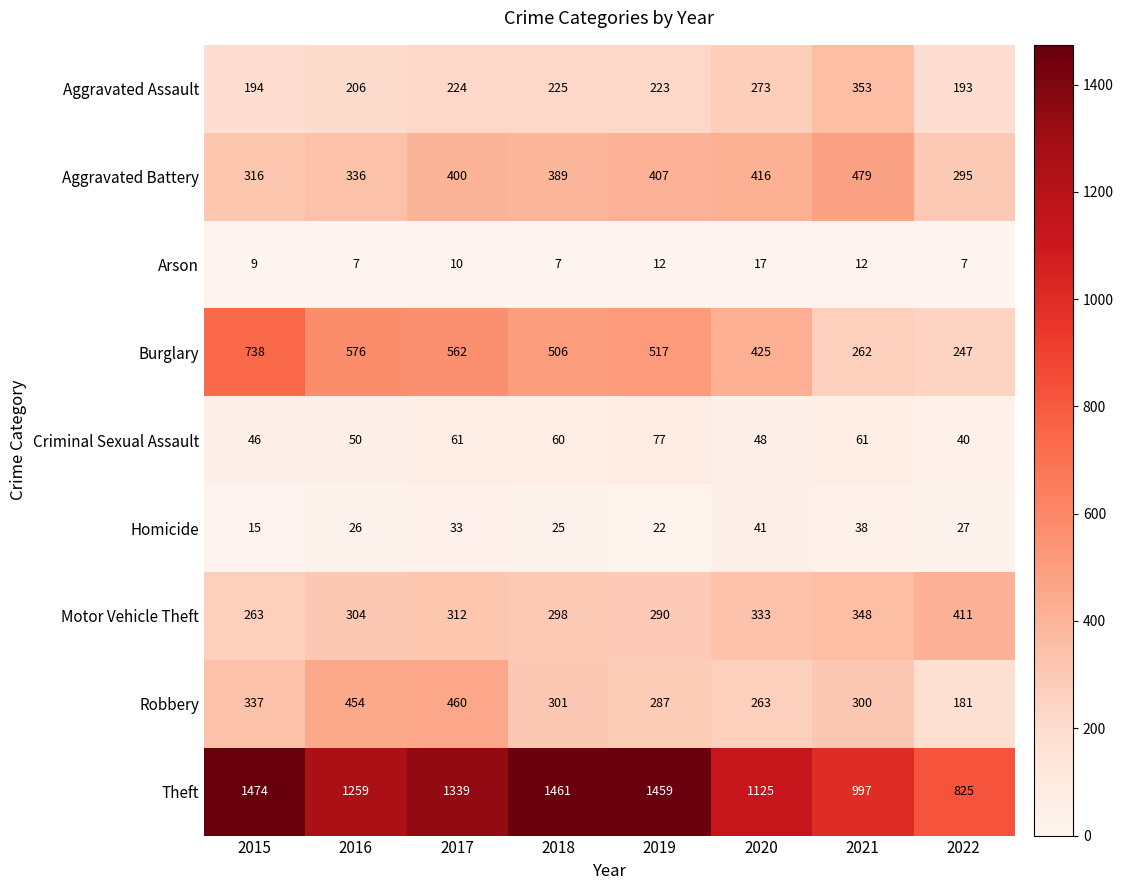

What is the sum of all Motor Vehicle Theft values?

2559